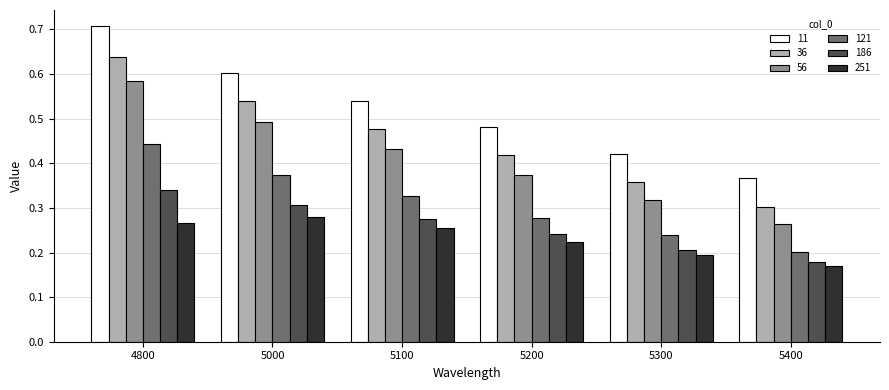

How many 121 values are between 0 and 1?

6